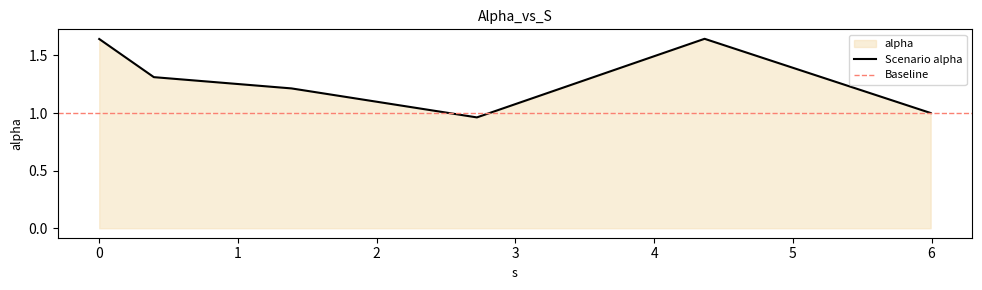

Reading right to left, extract all data points from this chart.

1.0	1.6	1.0	1.2	1.3	1.6